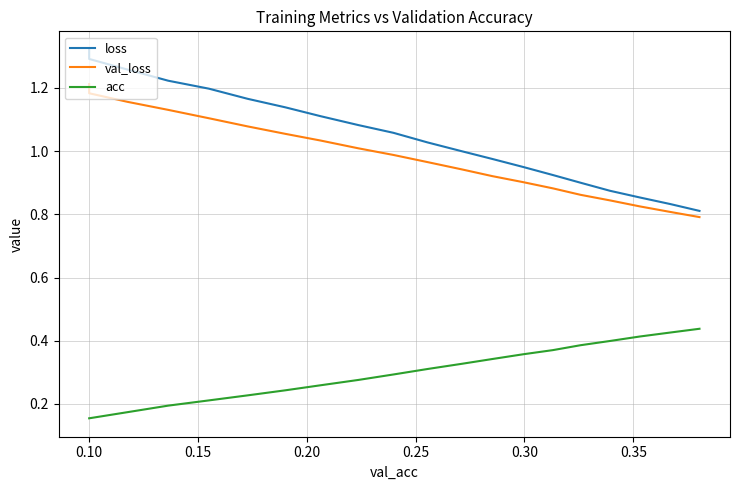

What is the value of the acc point at the 6th from the left?

0.2